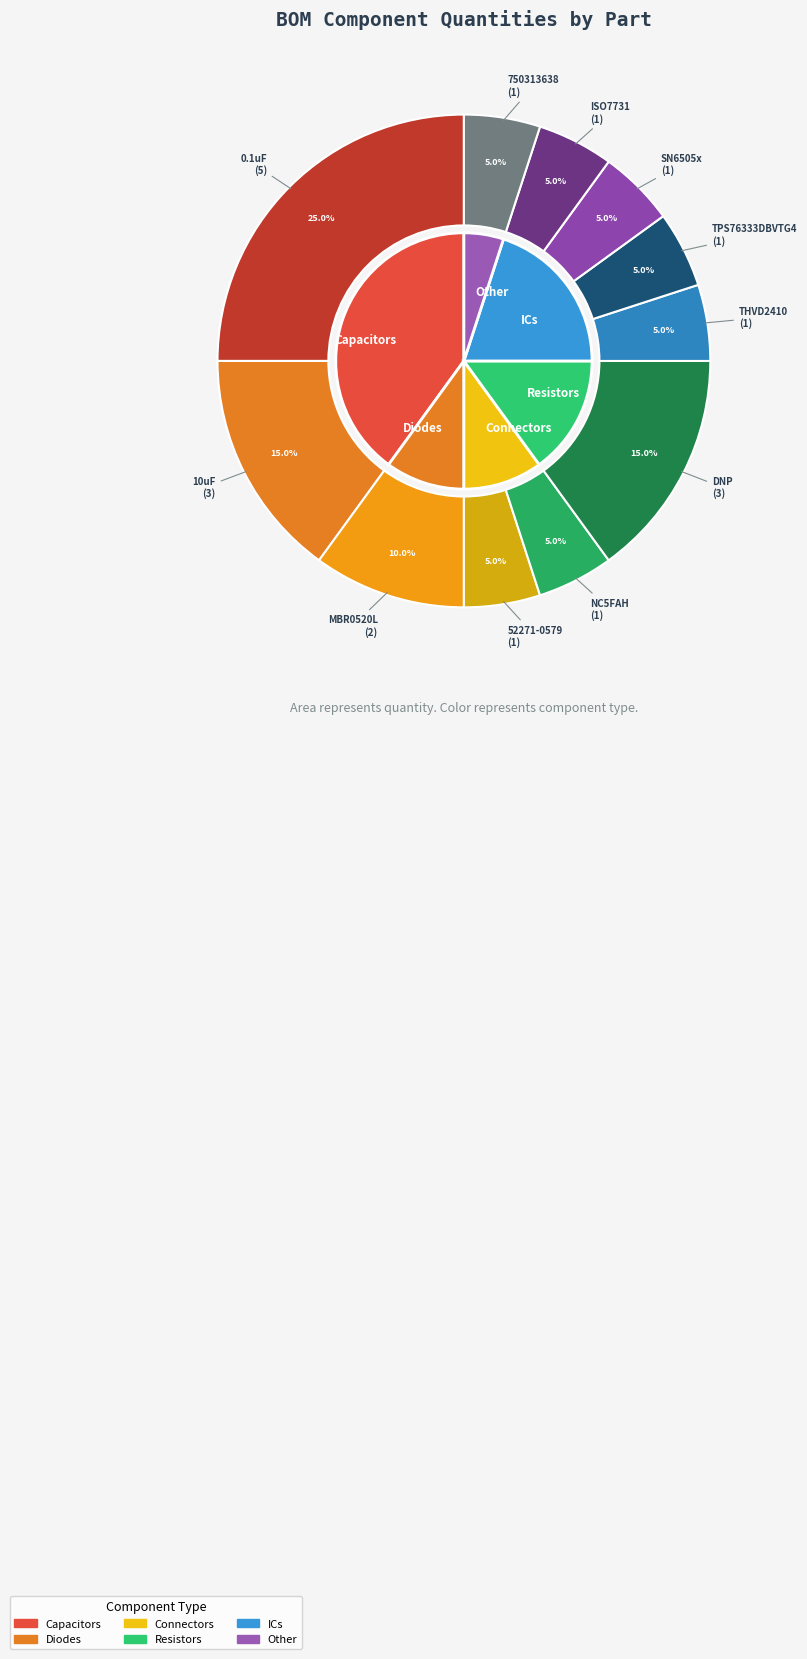

Count the number of slices in the pie.

11